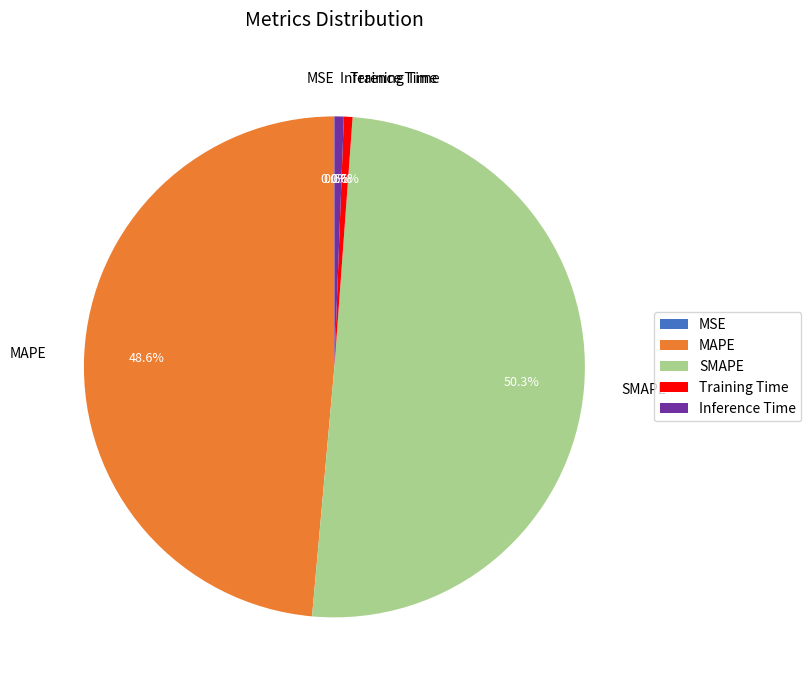

What is the largest slice in the pie chart?

SMAPE